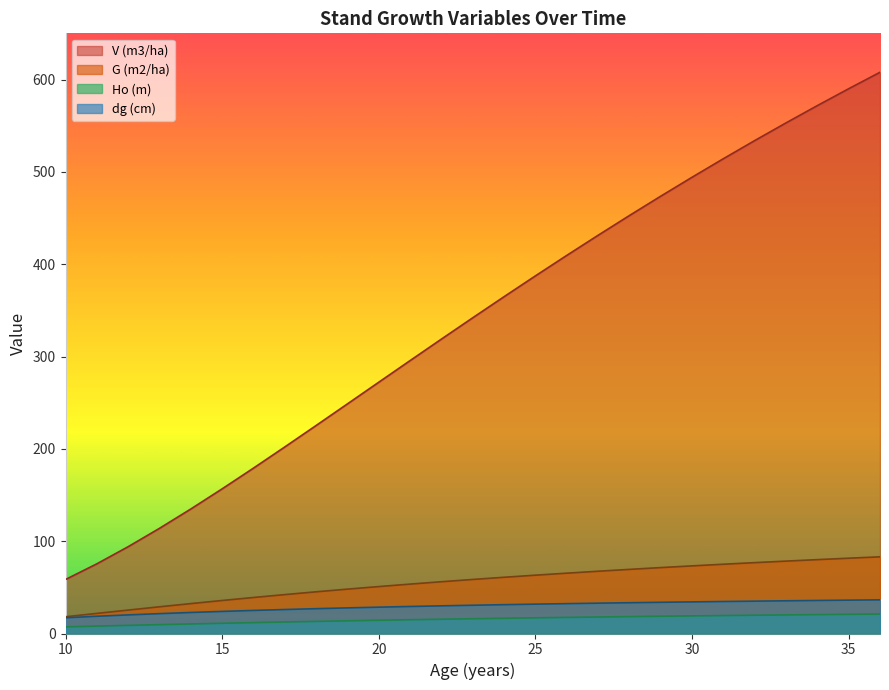

The value of G (m2/ha) at 16 is 39.0. True or false?

True